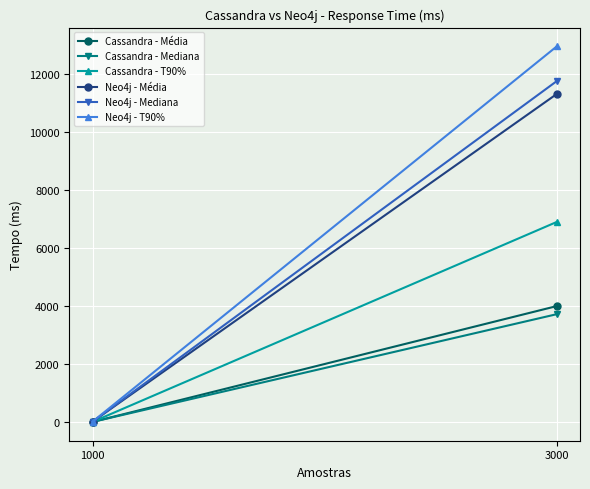

What is the spread (max minus min) of values at 1000?

9